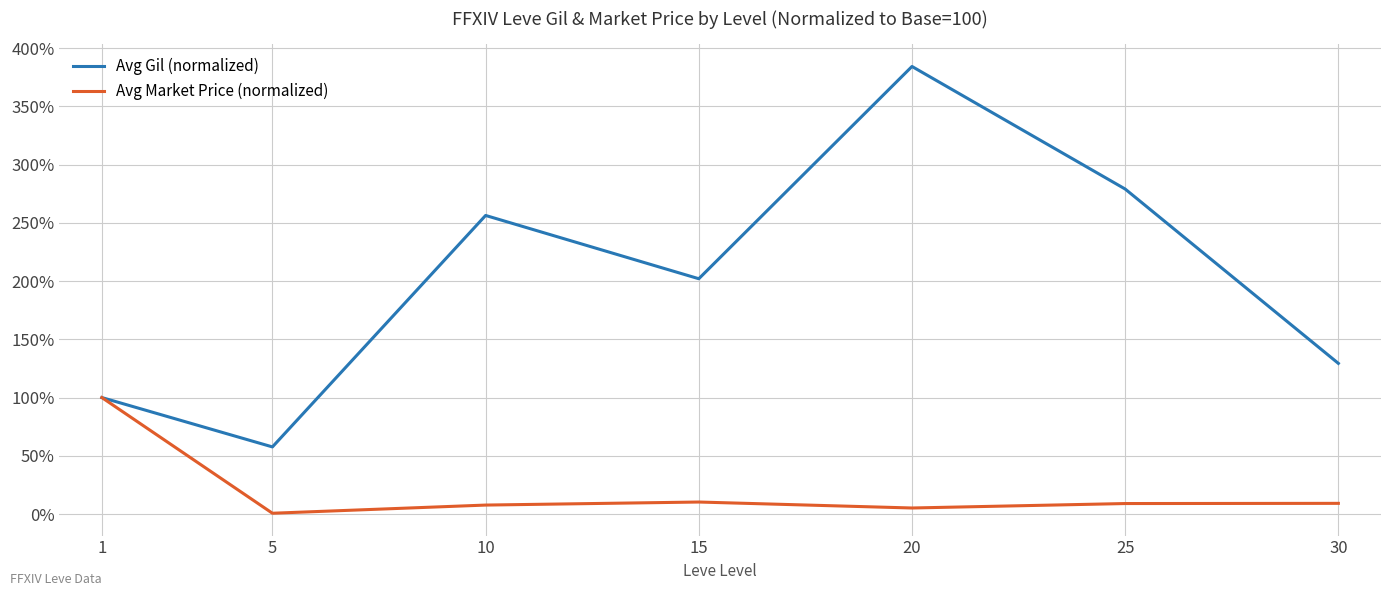

At 15, list the series in order from largest to smallest.

Avg Gil (normalized), Avg Market Price (normalized)